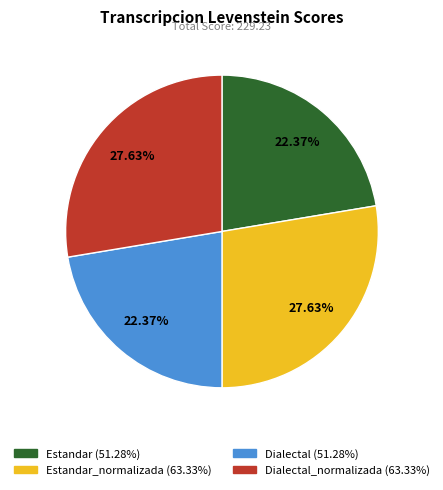

Is there a majority slice in this chart?

No